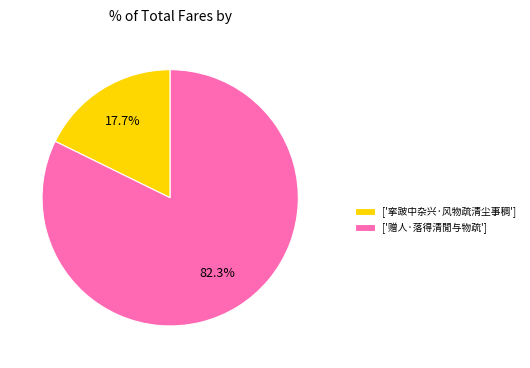

Rank the categories by value from lowest to highest.

['挛跛中杂兴·风物疏清尘事稠'], ['赠人·落得清閒与物疏']